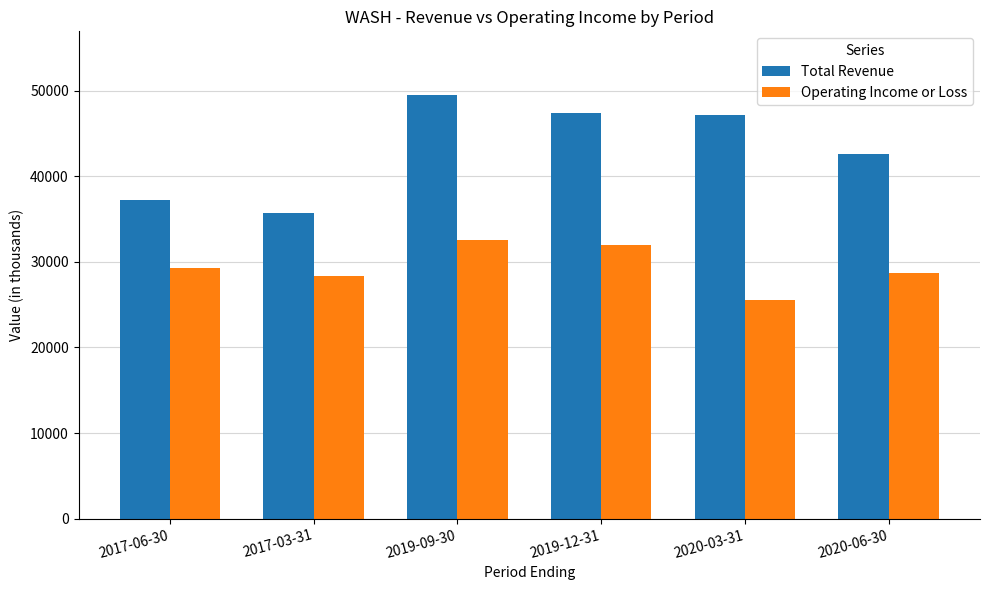

What is the greatest value displayed?

49500